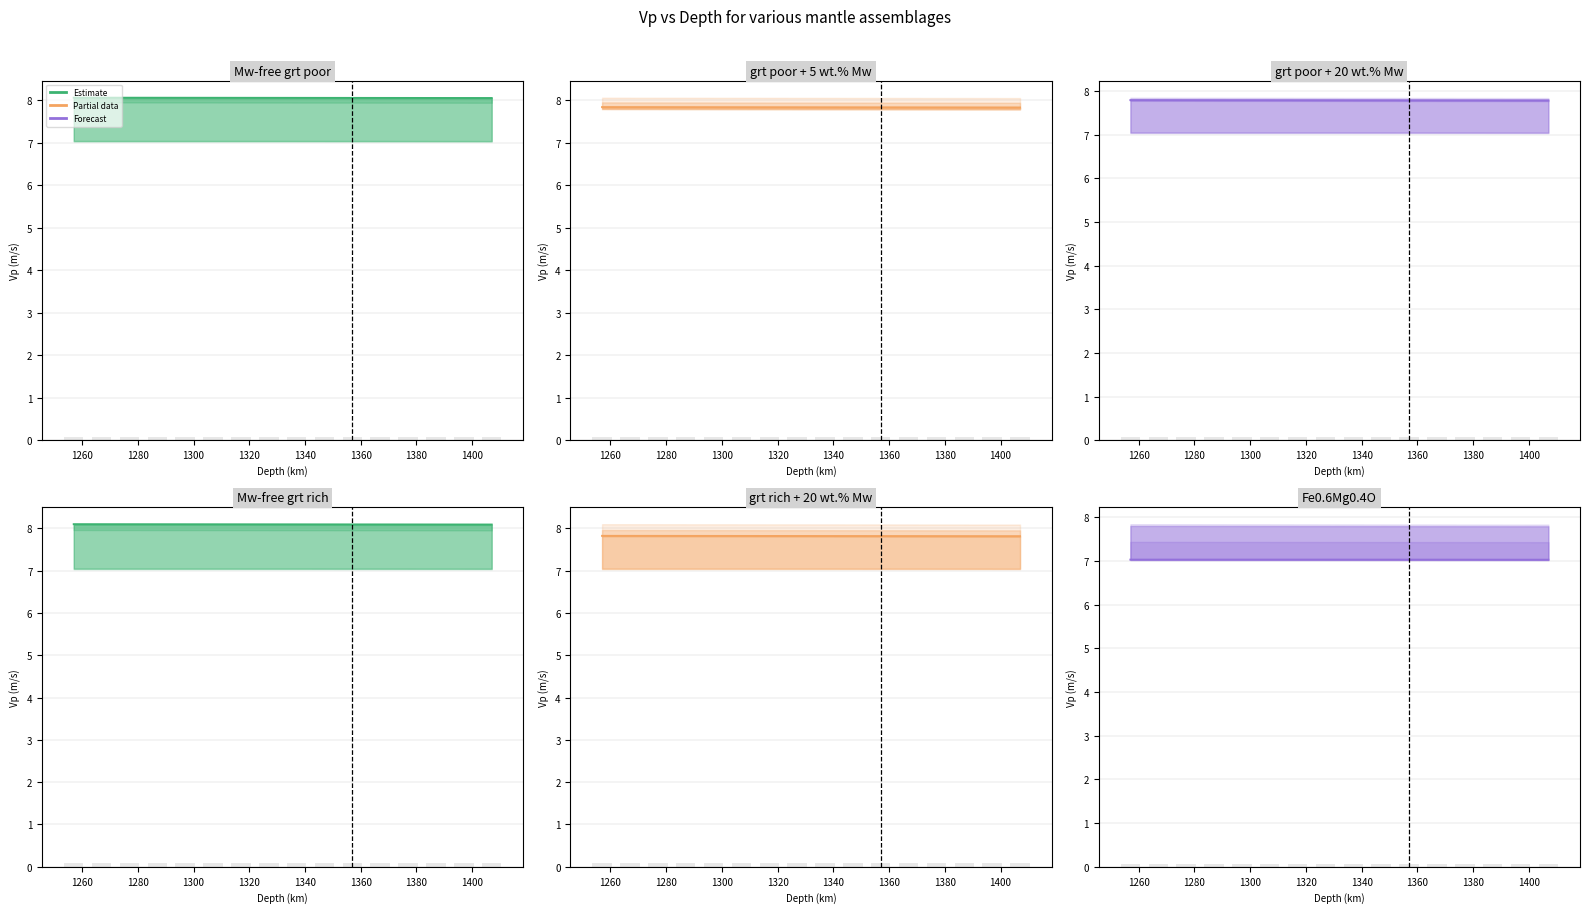

At how many categories does at least one series exceed 7?

16